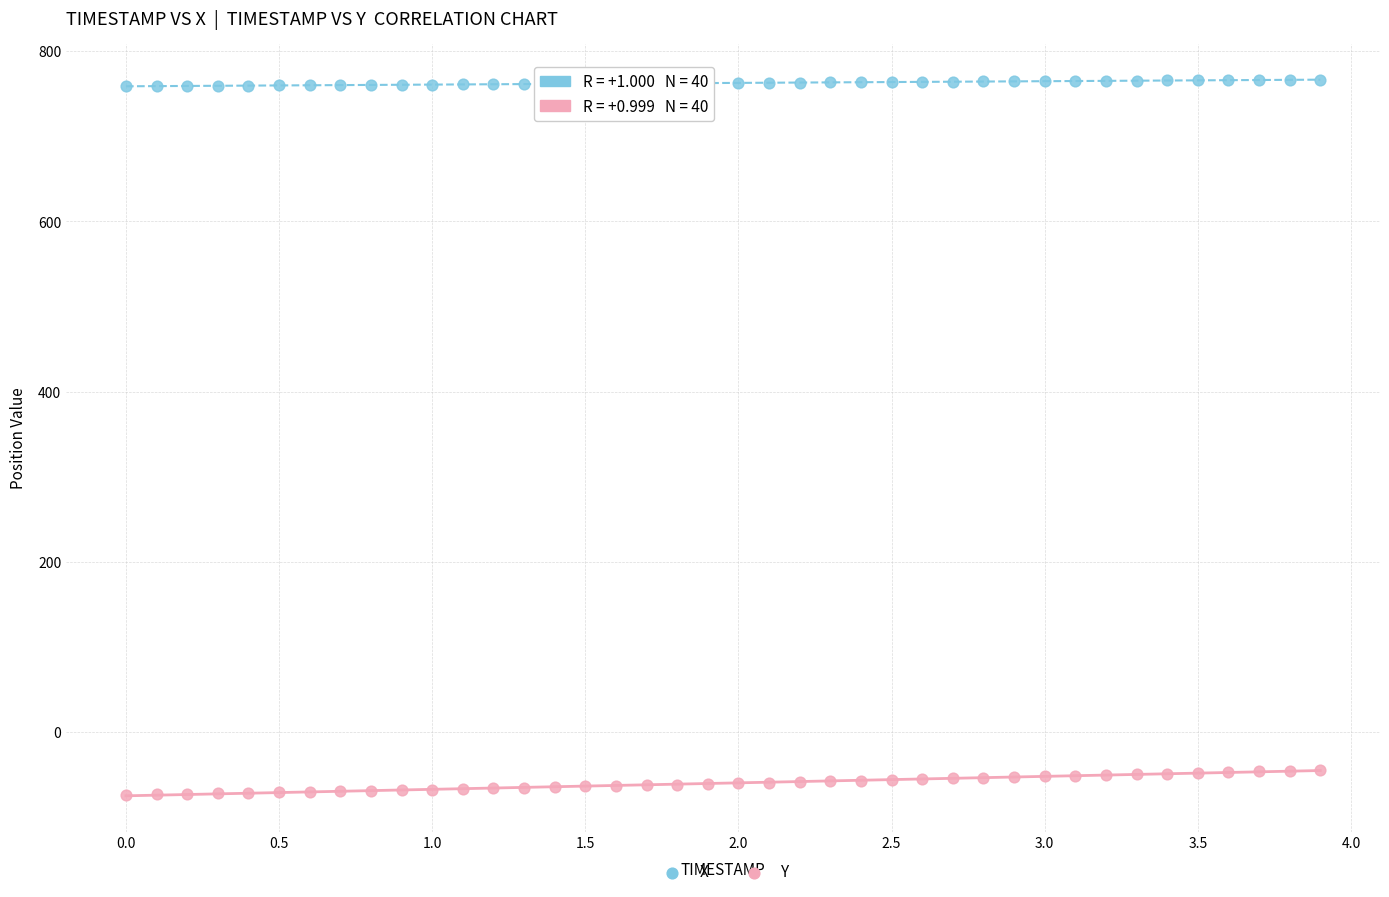

Which series contains the highest Y value?

X